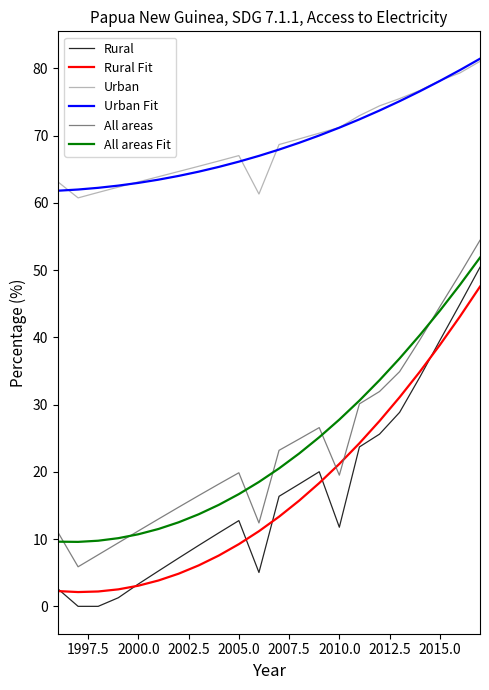

Which series has the largest range (max minus min)?

Rural